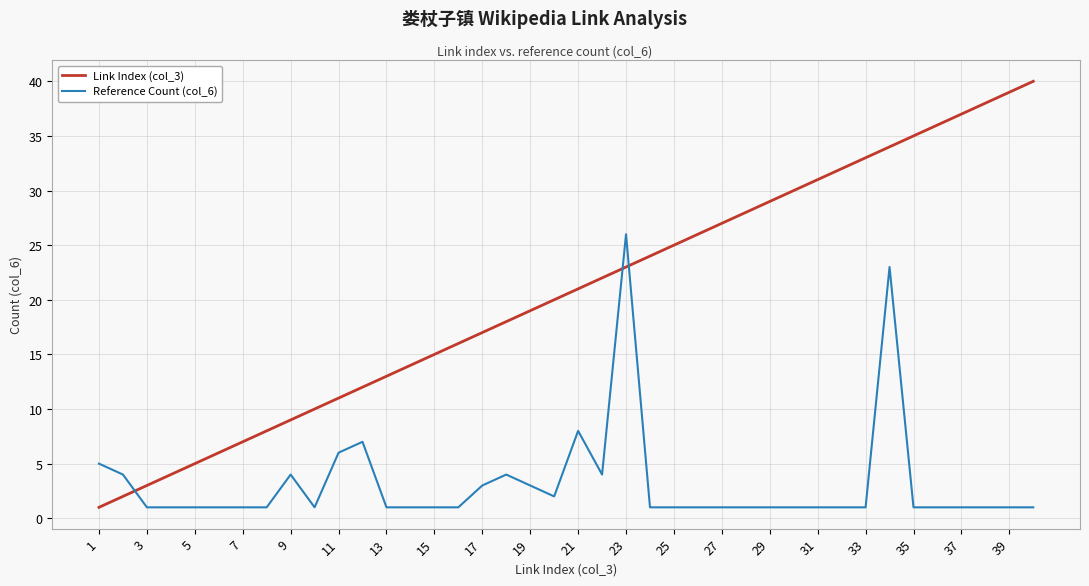

List the series in order of their peak value, highest first.

Link Index (col_3), Reference Count (col_6)